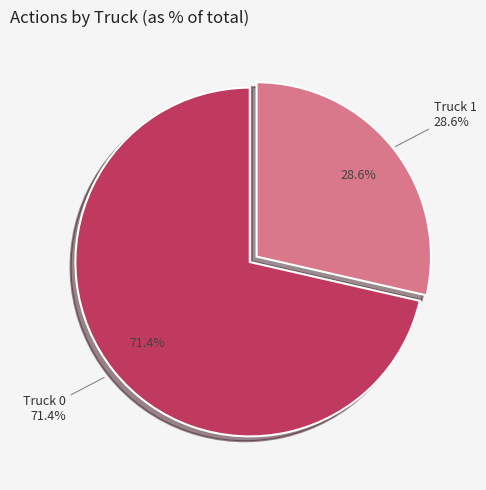

Approximately how many times larger is the value at Truck 1 compared to Truck 0?

0.4